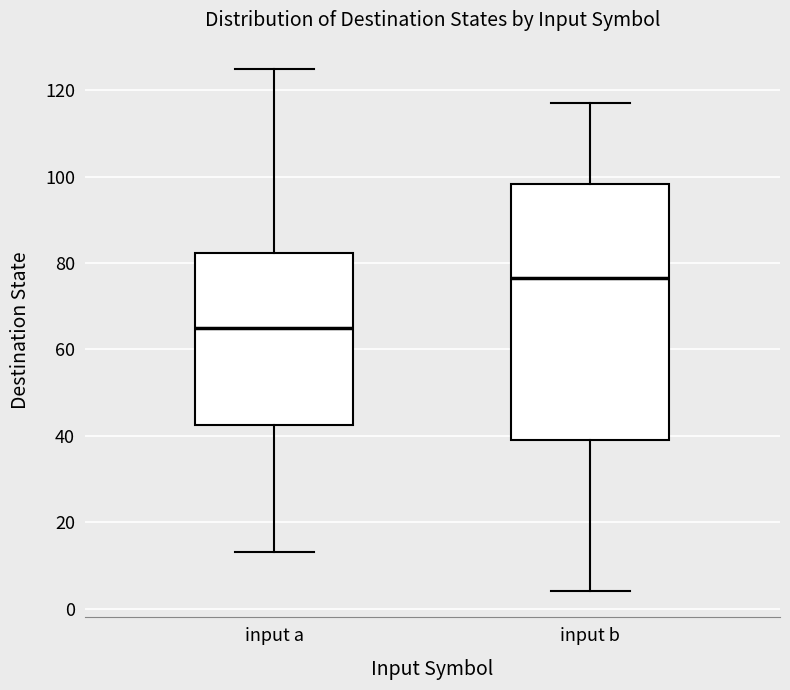

Where does the median line of the box for input b sit on the y-axis? The values are not printed on the chart, so give them approximately, as read against the axis.

76